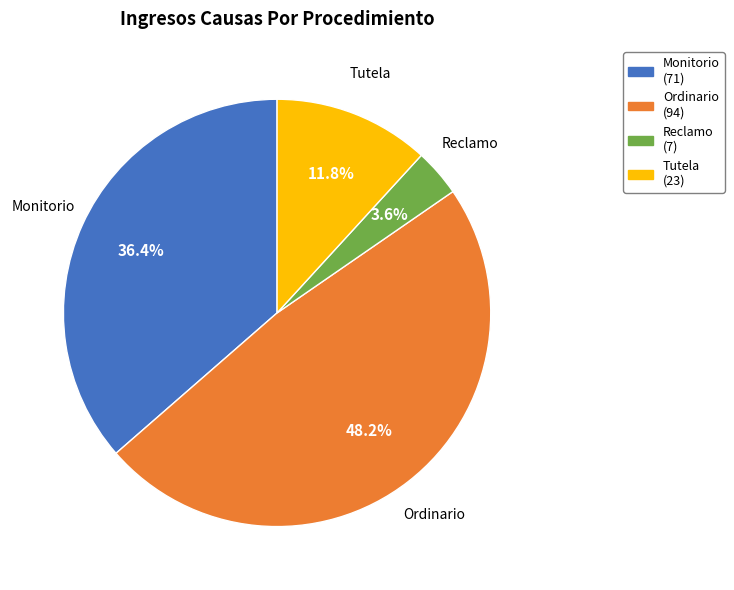

To the nearest percent, what is the difference between the largest and smallest slice percentages?

45%